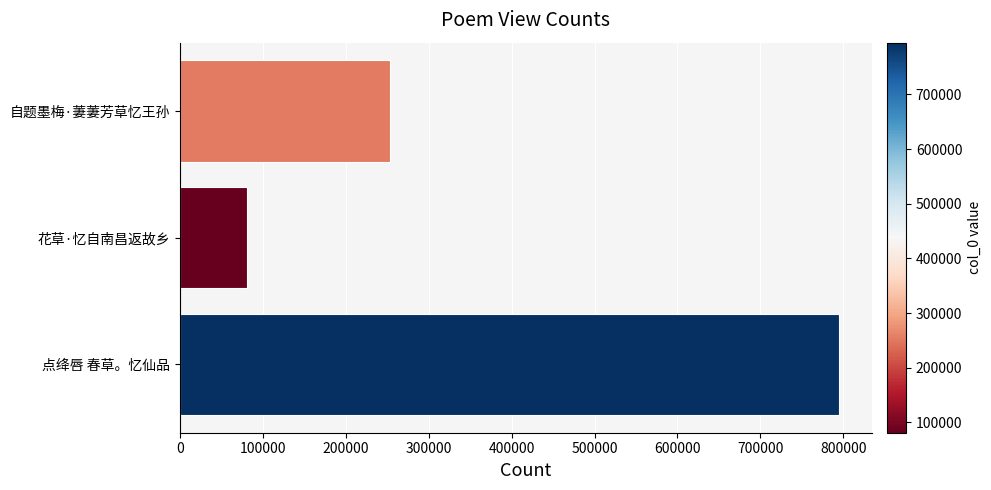

Reading bottom to top, what are all the values shown in this chart?

点绛唇 春草。忆仙品=794804	花草·忆自南昌返故乡=80937	自题墨梅·萋萋芳草忆王孙=253599